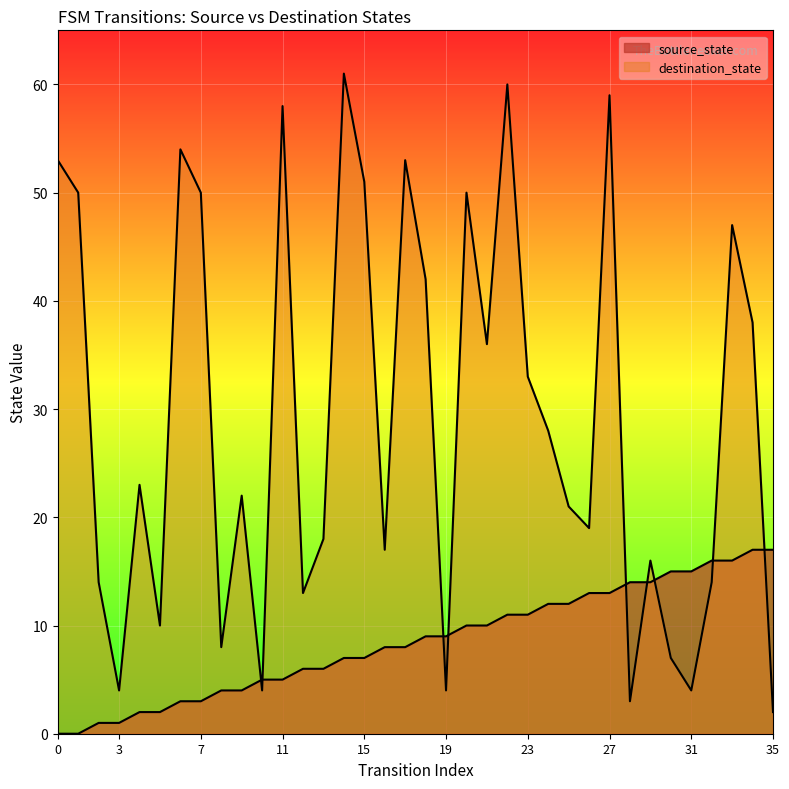

What are all the series names shown in the legend?

source_state, destination_state